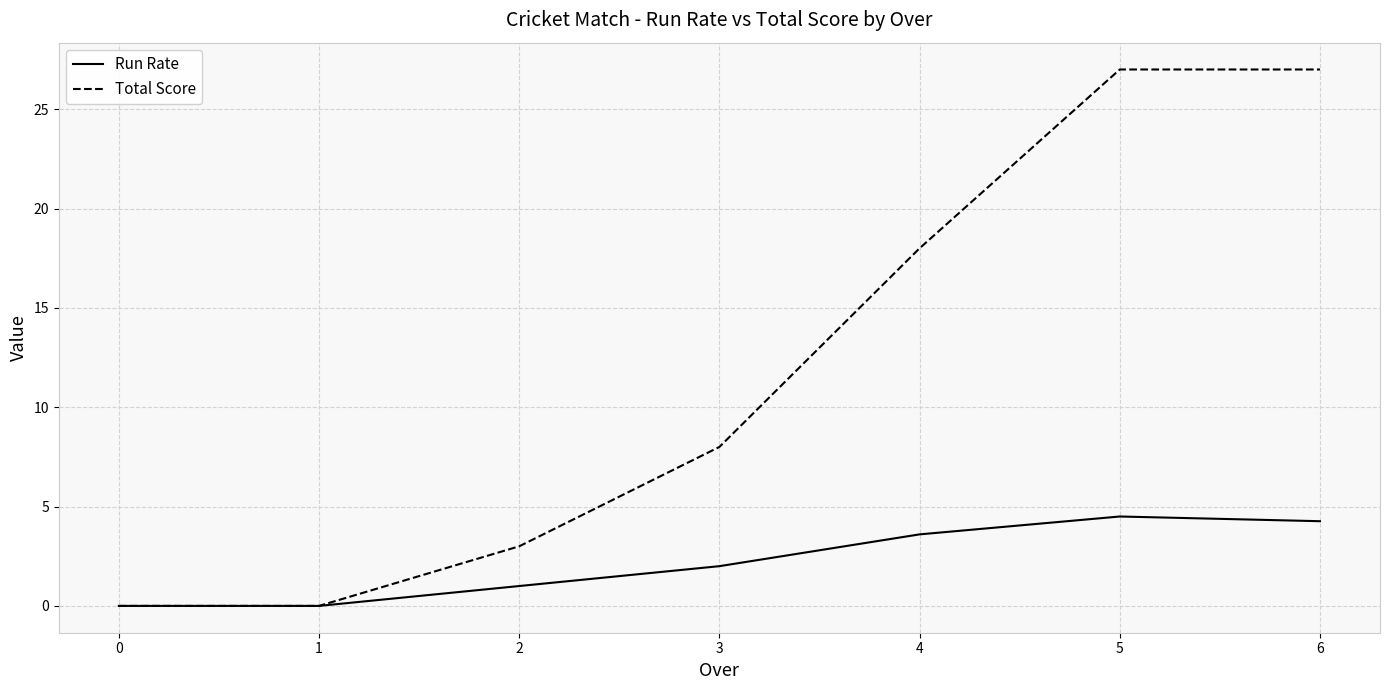

What is the sum of all Run Rate values?

15.4